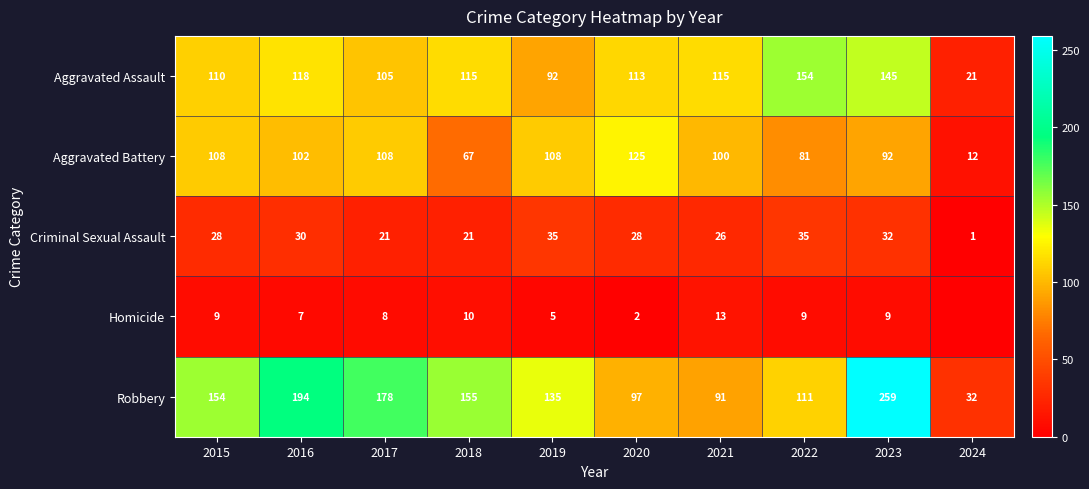

Between 2021 and 2022, which series saw the biggest shift?

Aggravated Assault